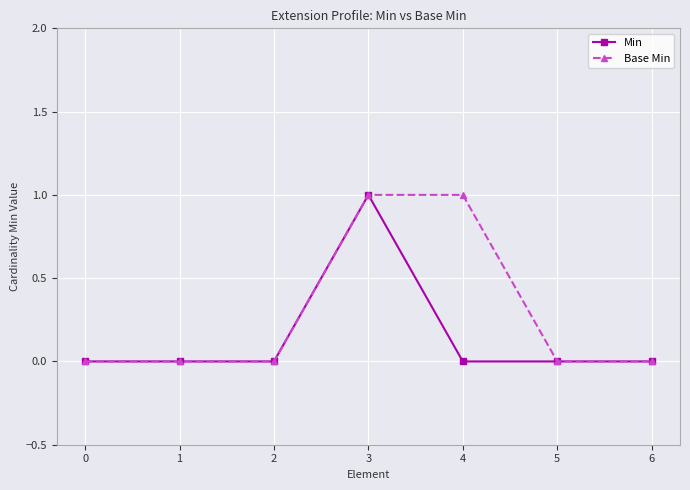

How many categories are shown in the chart?

7